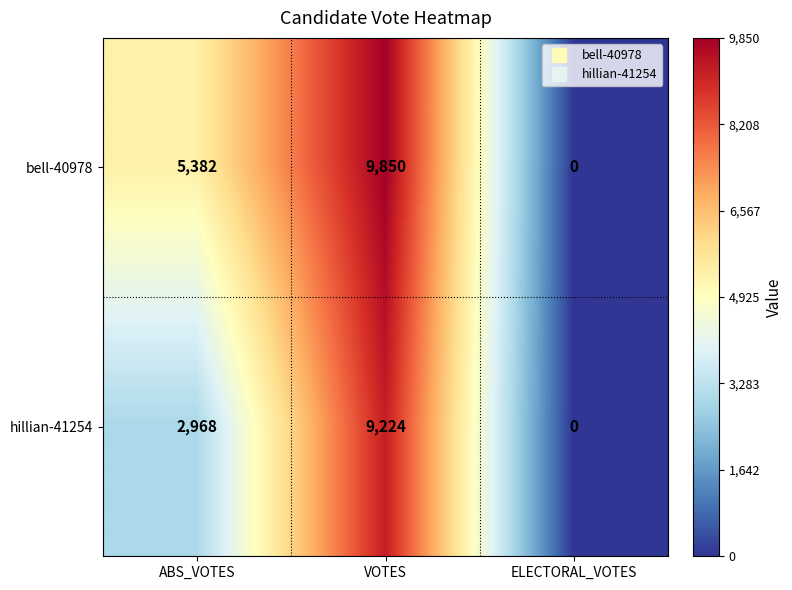

Is it true that bell-40978 equals 5382 at ABS_VOTES?

True